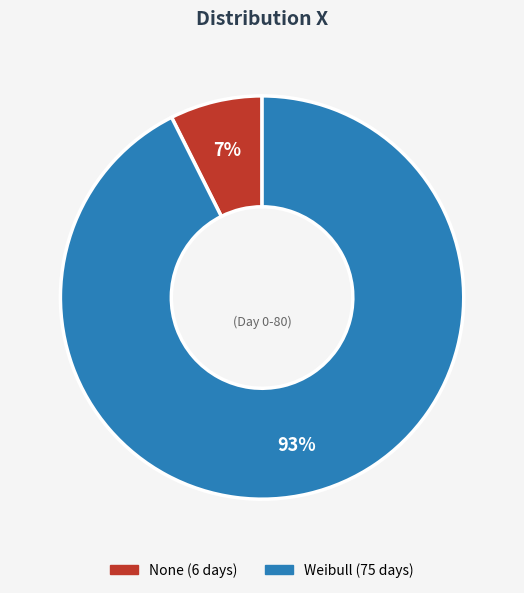

How many segments does this pie chart have?

2